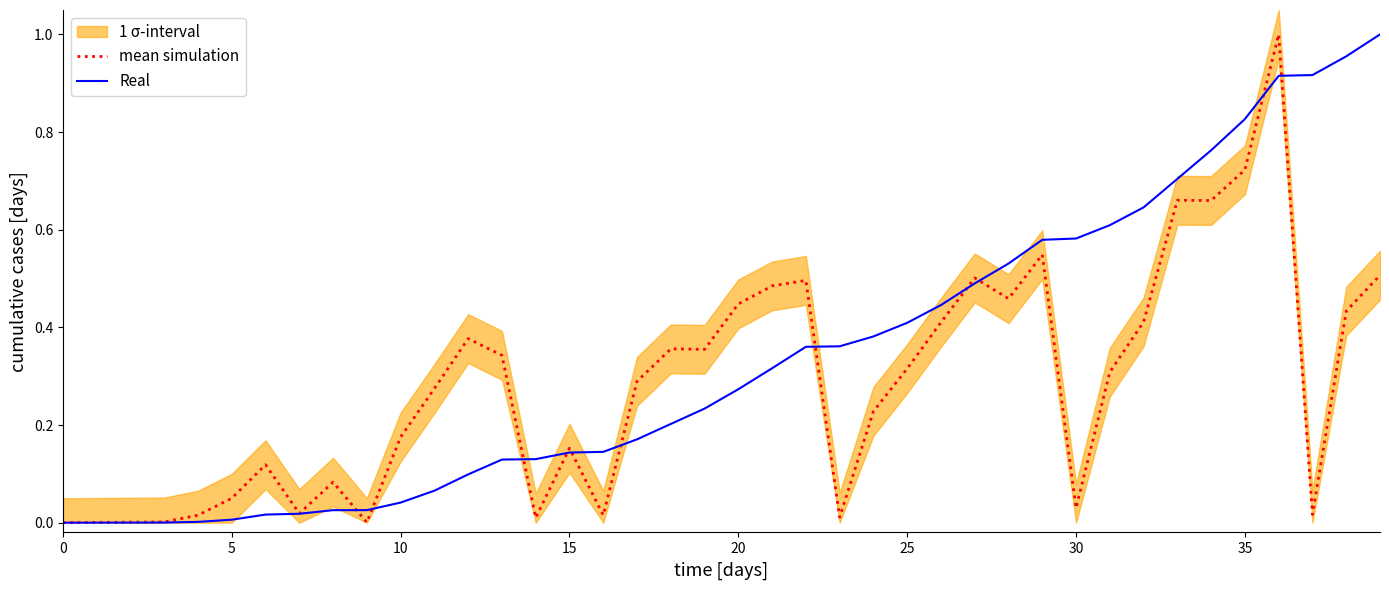

The value of mean simulation at 22 is 0.5. True or false?

True